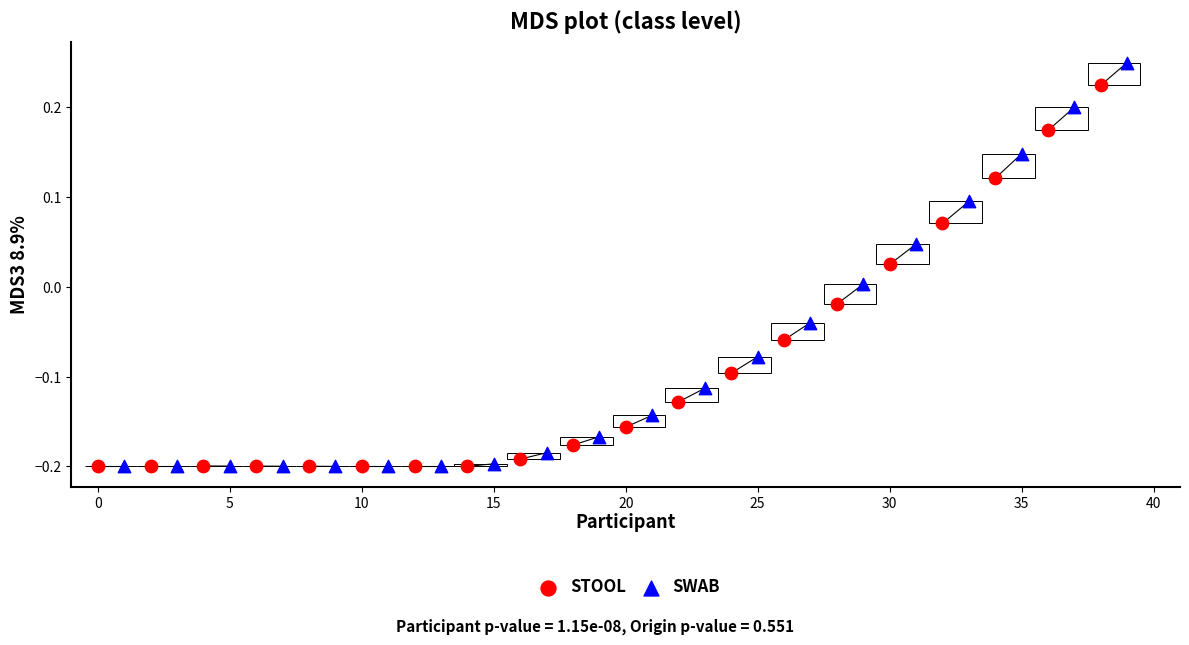

Which series contains the highest Y value?

SWAB